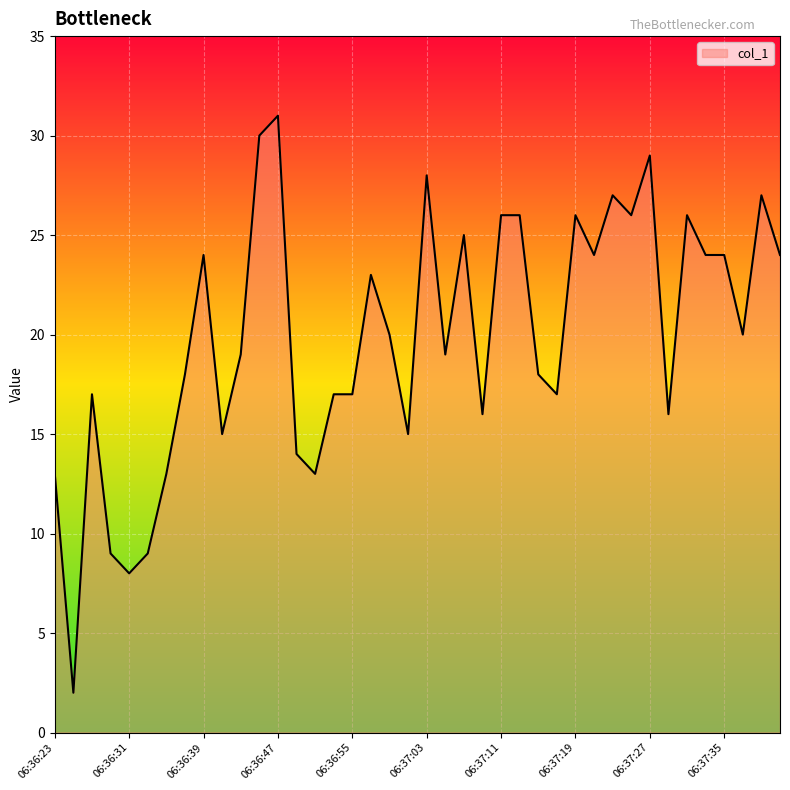

What is the greatest value displayed?

31